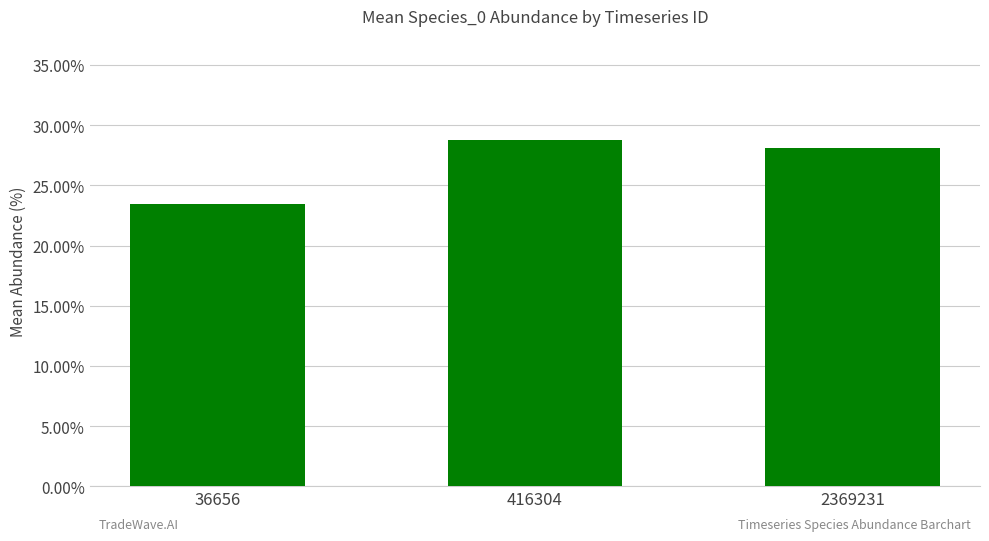

Are the bars horizontal?

No